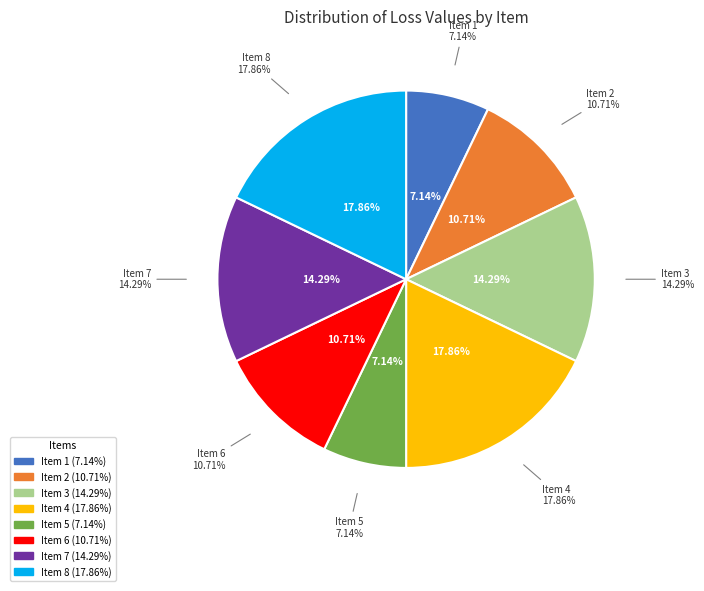

The 4 slice represents 18% of the pie. True or false?

True